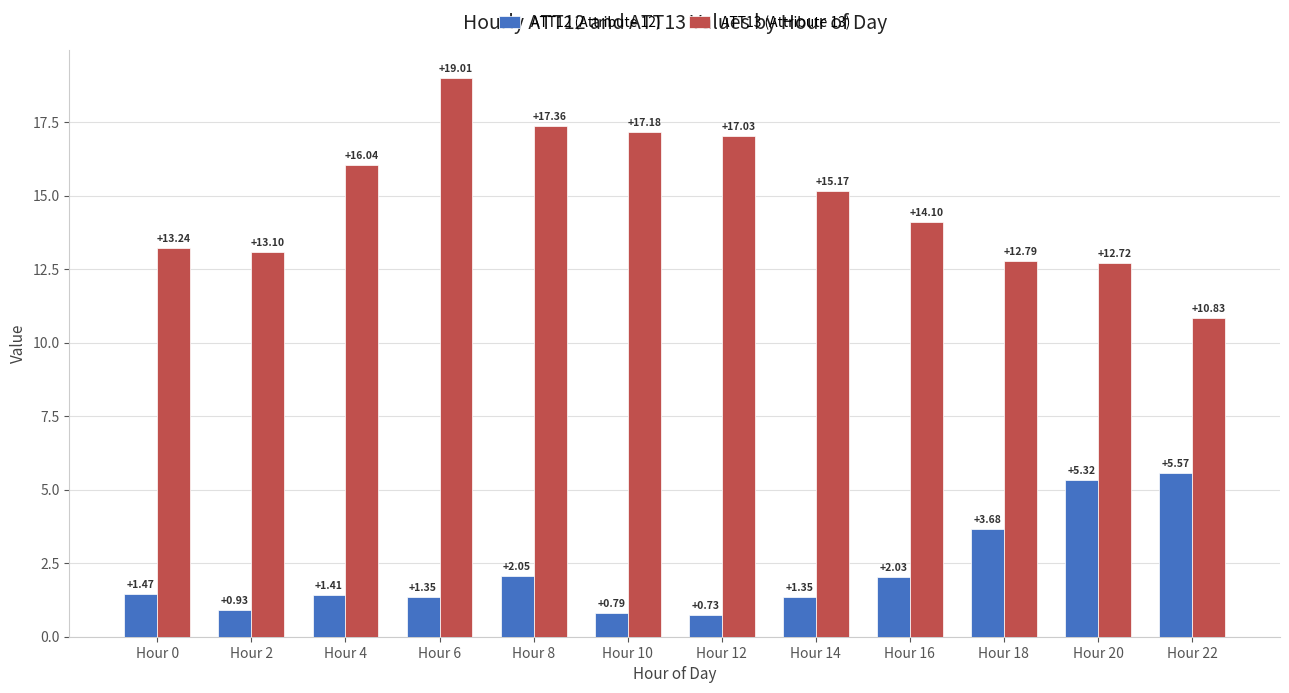

At which category does the chart reach its peak across all series?

Hour 6